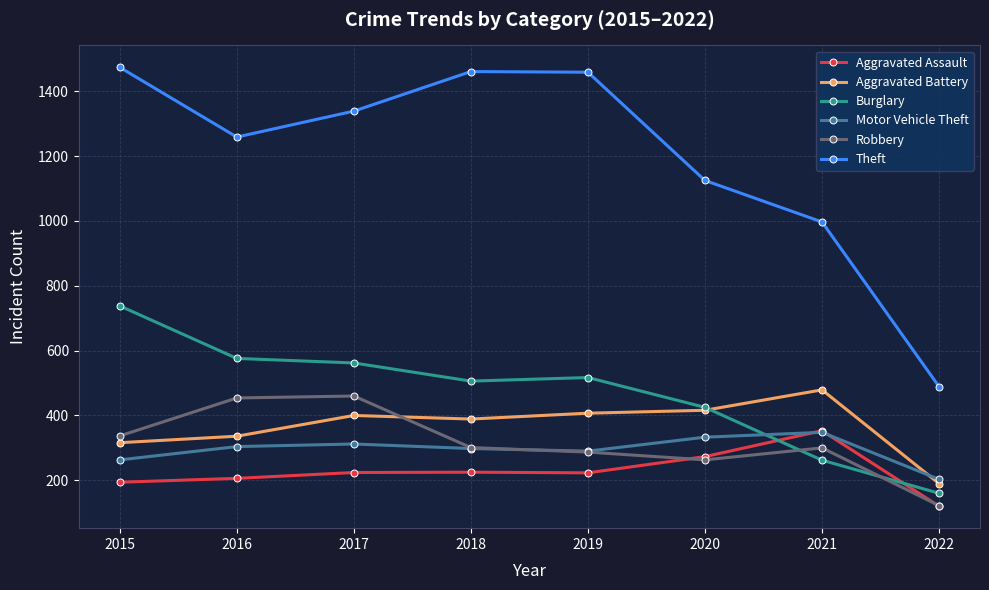

At 2017, list the series in order from smallest to largest.

Aggravated Assault, Motor Vehicle Theft, Aggravated Battery, Robbery, Burglary, Theft